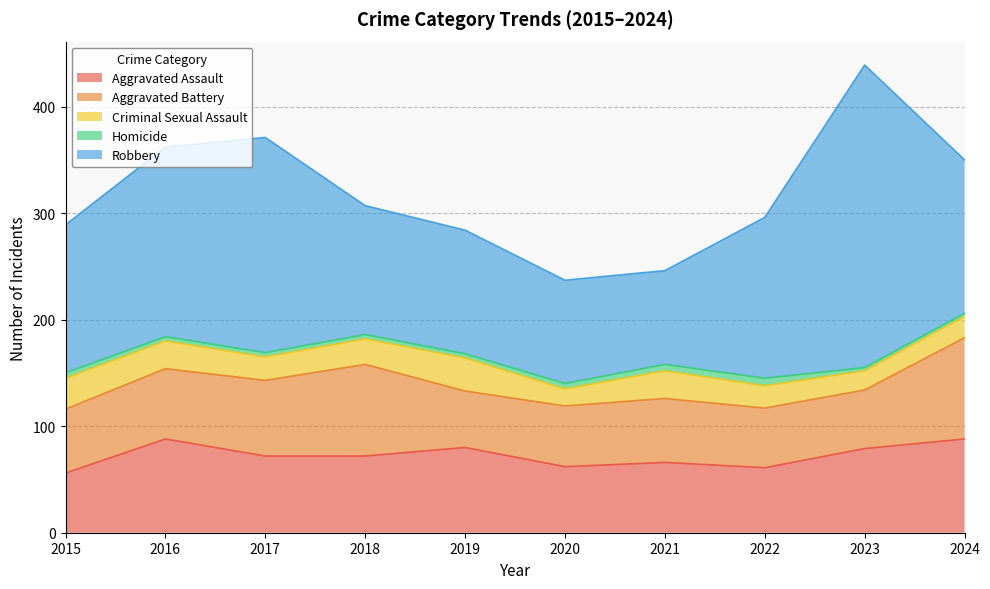

True or false: Homicide has more than 2 interior local peaks.

False